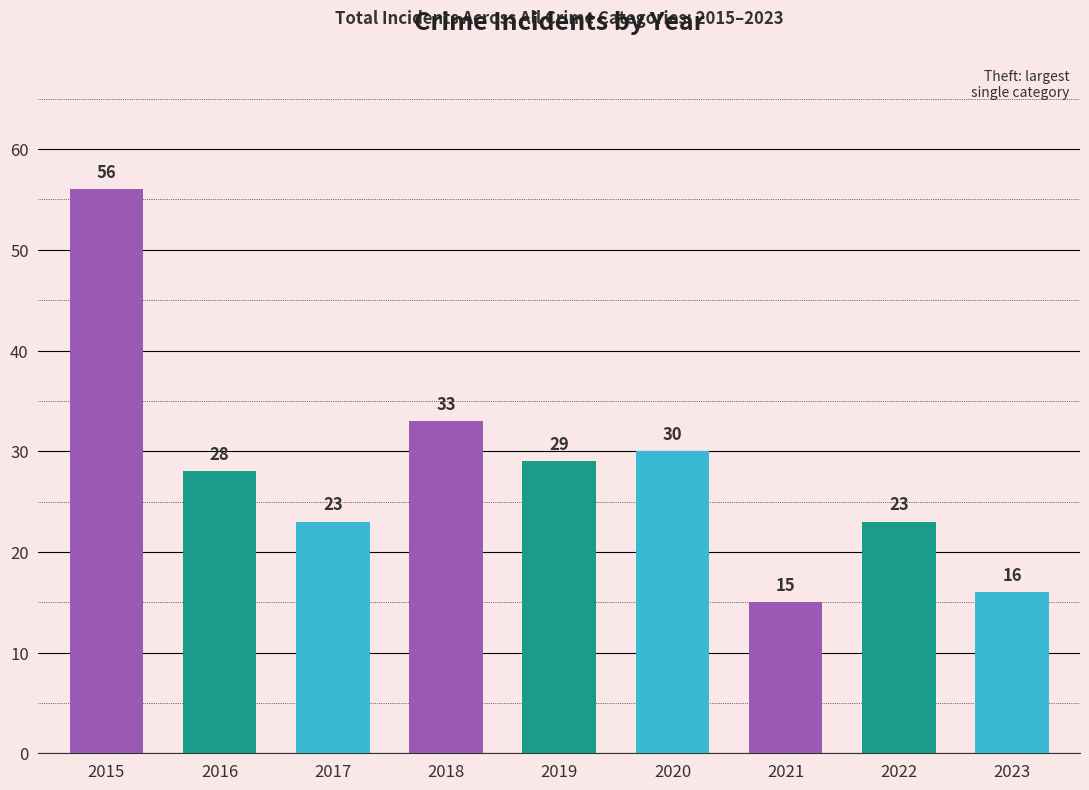

At which label is the value closest to 35?

2018